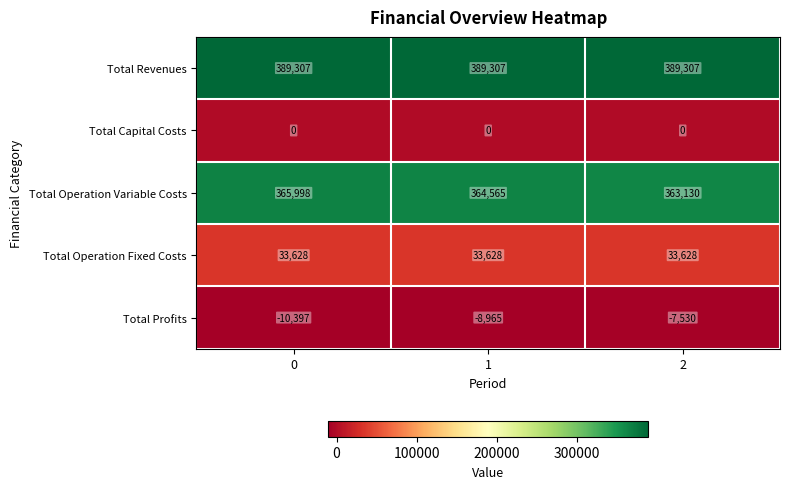

Reading right to left, what are all the values shown in this chart?

Total Revenues: 2=389307	1=389307	0=389307
Total Capital Costs: 2=0	1=0	0=0
Total Operation Variable Costs: 2=363130	1=364565	0=365998
Total Operation Fixed Costs: 2=33628	1=33628	0=33628
Total Profits: 2=-7530	1=-8965	0=-10397